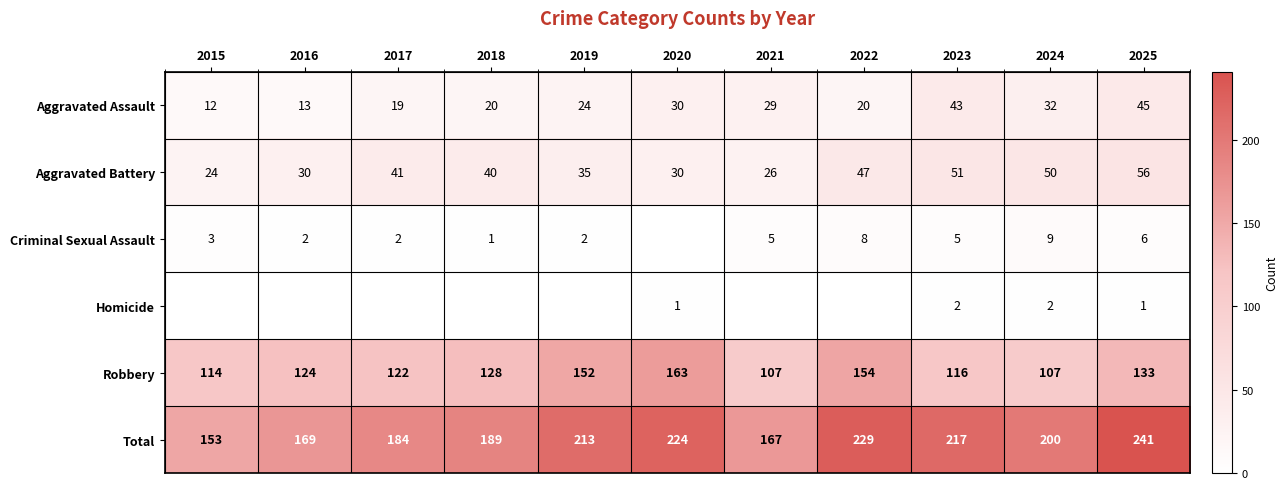

What is the difference between the Total values at 2015 and 2022?

76